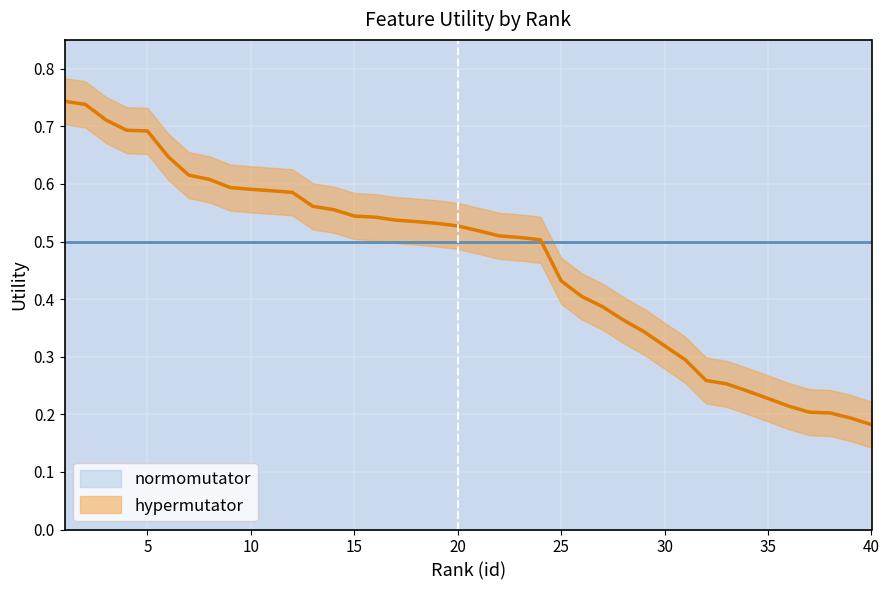

Reading left to right, what are all the values shown in this chart?

1=0.7	2=0.7	3=0.7	4=0.7	5=0.7	6=0.6	7=0.6	8=0.6	9=0.6	10=0.6	11=0.6	12=0.6	13=0.6	14=0.6	15=0.5	16=0.5	17=0.5	18=0.5	19=0.5	20=0.5	21=0.5	22=0.5	23=0.5	24=0.5	25=0.4	26=0.4	27=0.4	28=0.4	29=0.3	30=0.3	31=0.3	32=0.3	33=0.3	34=0.2	35=0.2	36=0.2	37=0.2	38=0.2	39=0.2	40=0.2